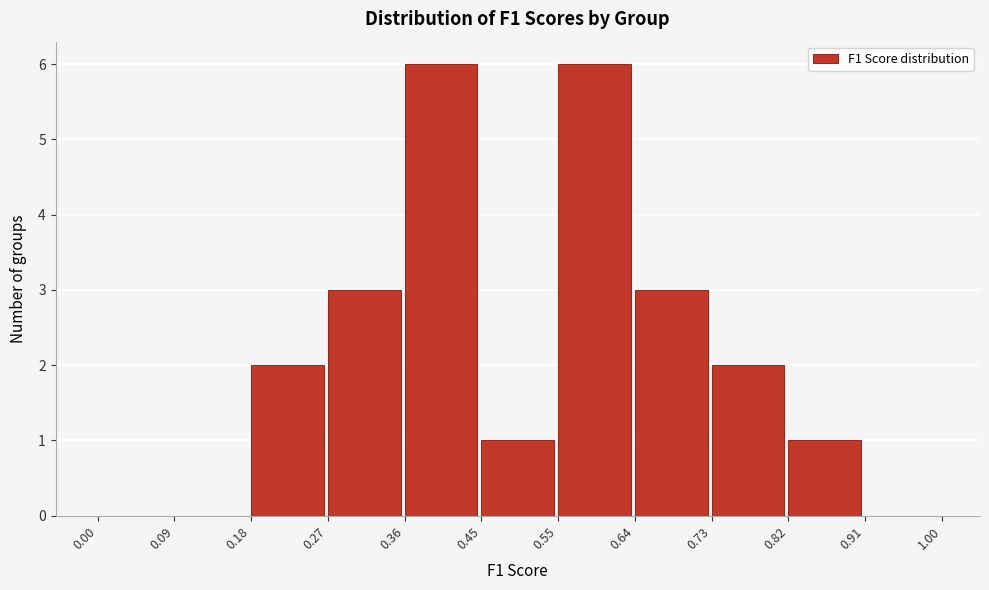

Reading left to right, list every bar in this chart as the range it spans on the x-axis followed by its height. The values are not printed on the chart, so give them approximately, as read against the axis.

0.00 to 0.09: 0
0.09 to 0.18: 0
0.18 to 0.27: 2
0.27 to 0.36: 3
0.36 to 0.45: 6
0.45 to 0.55: 1
0.55 to 0.64: 6
0.64 to 0.73: 3
0.73 to 0.82: 2
0.82 to 0.91: 1
0.91 to 1.00: 0